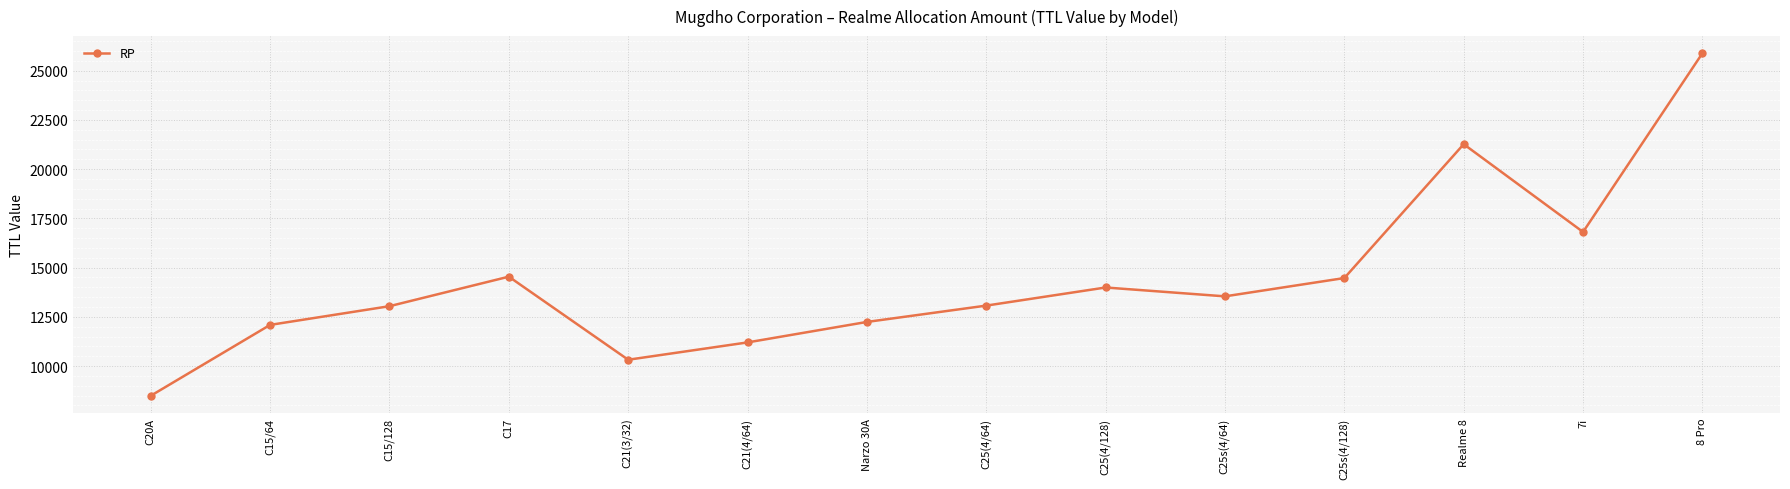

What is the change in value from C17 to Narzo 30A?

-2300